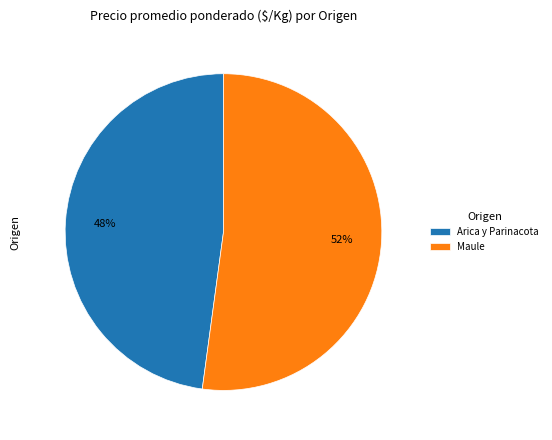

Which slice is the largest?

Maule